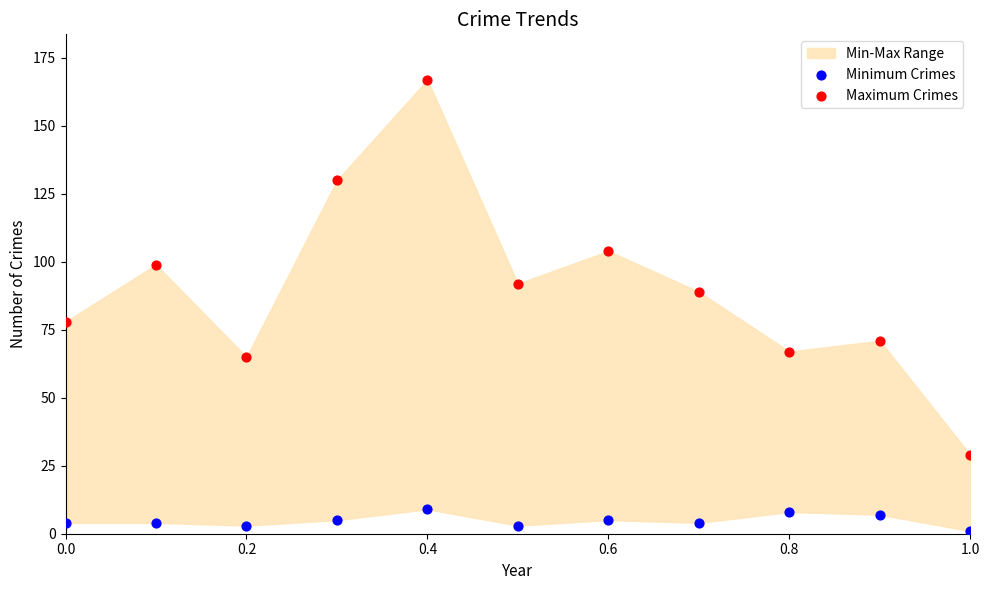

Across all data points, what is the range of Y values (max minus min)?

166